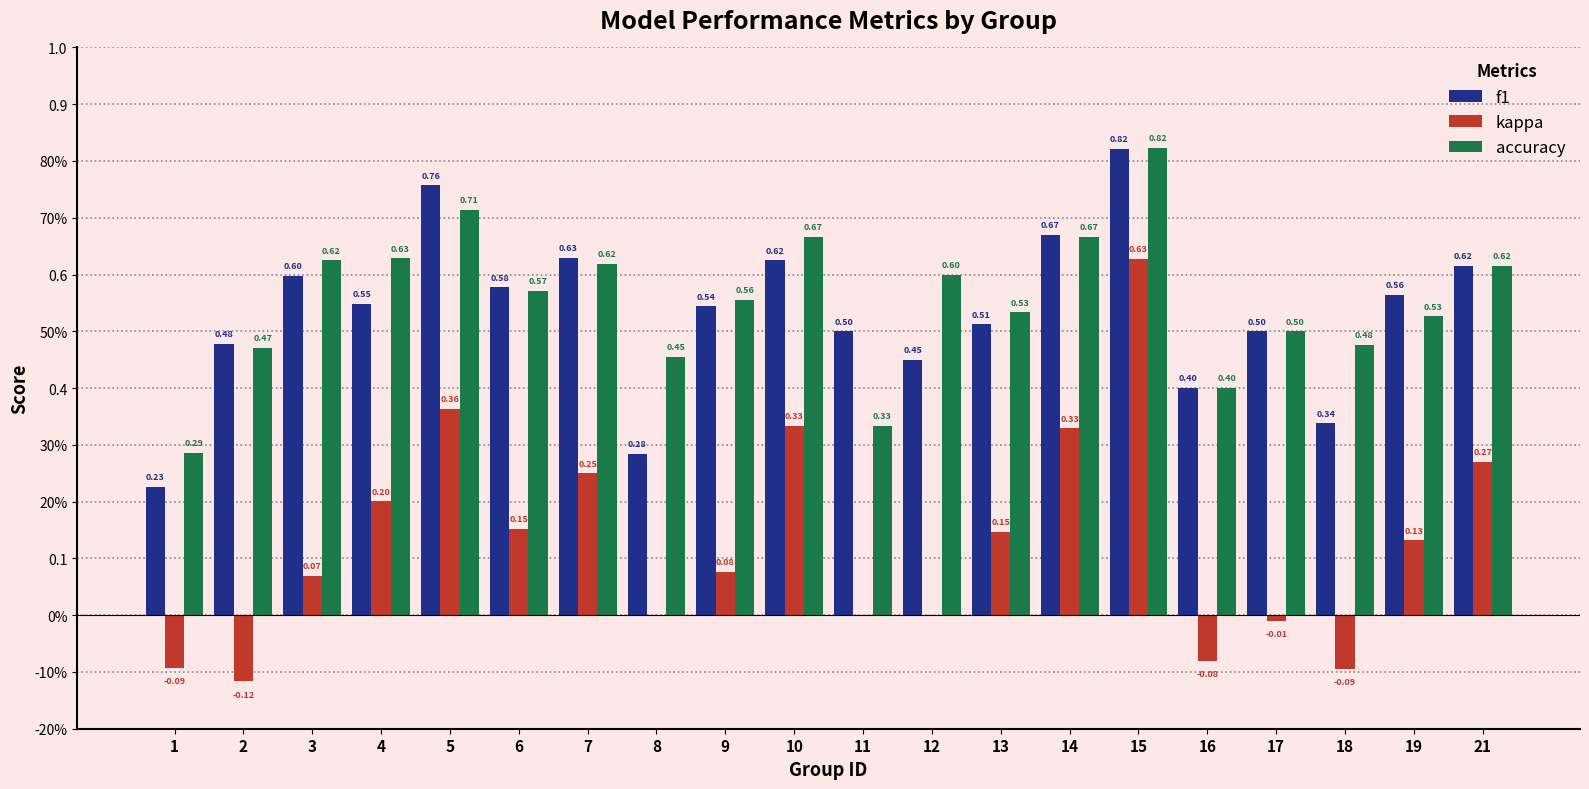

At which label does f1 reach its minimum?

1